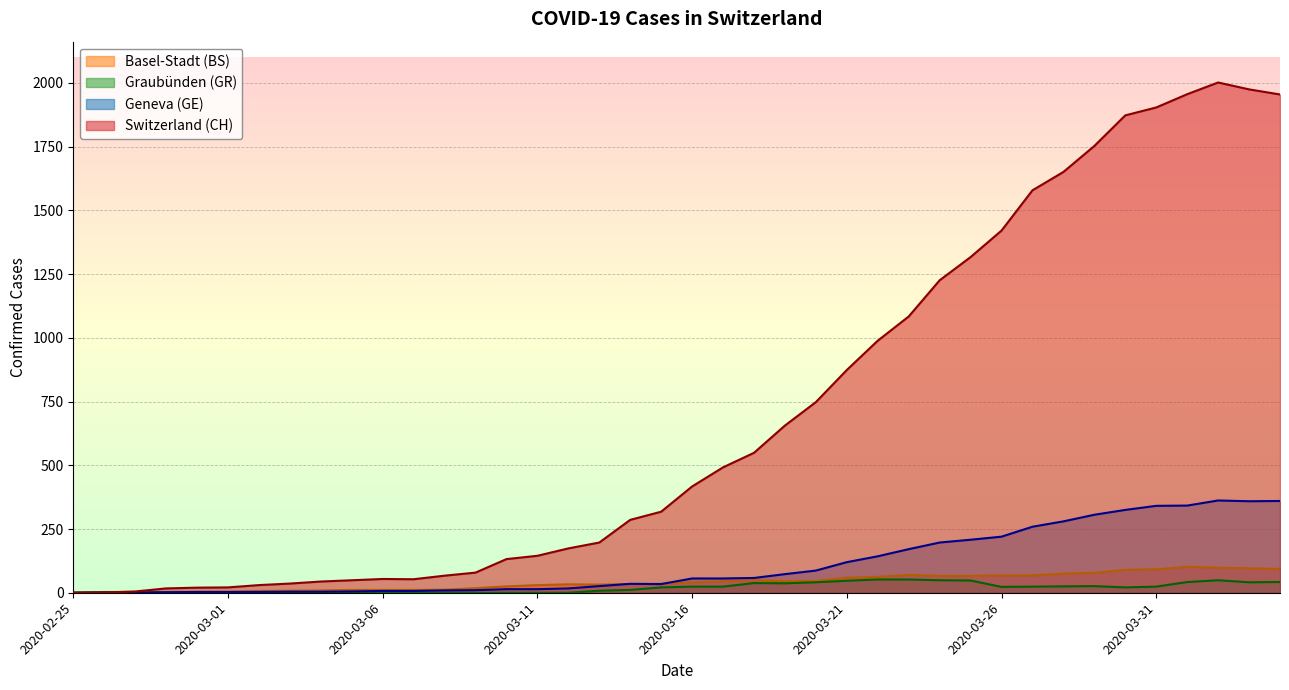

At which label does GE first exceed 56?

2020-03-18